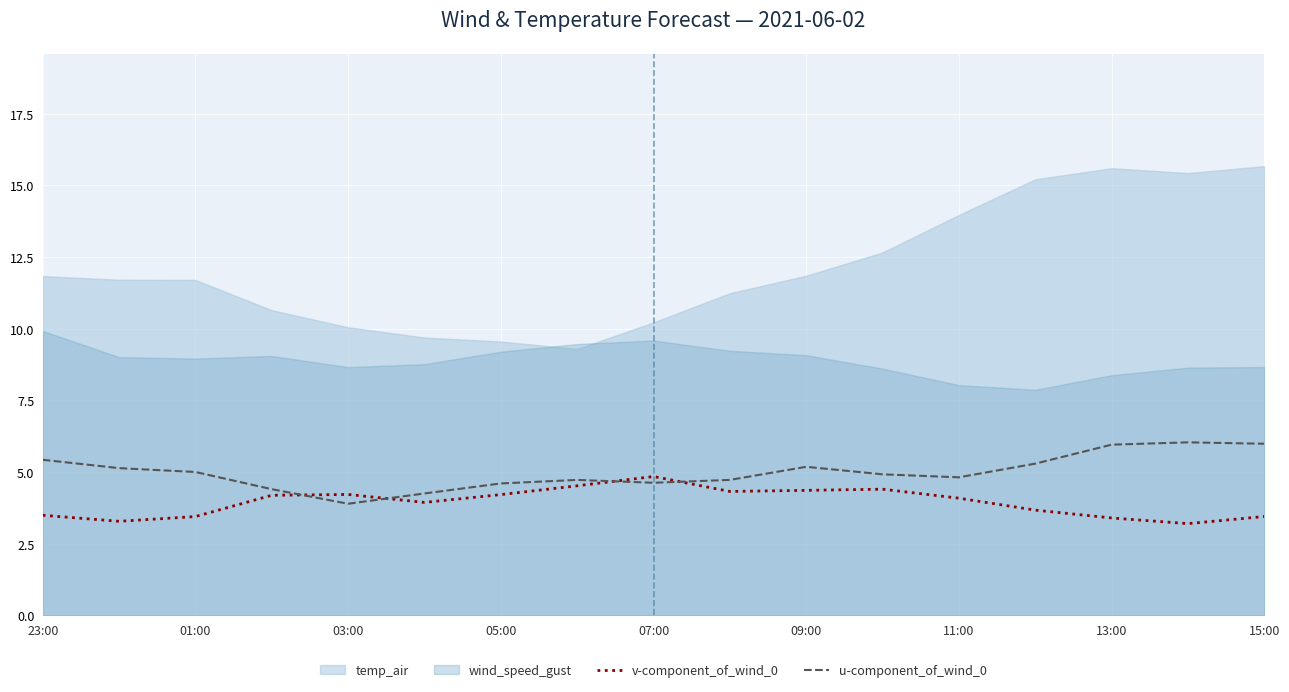

At which label does v-component_of_wind_0 reach its peak?

07:00